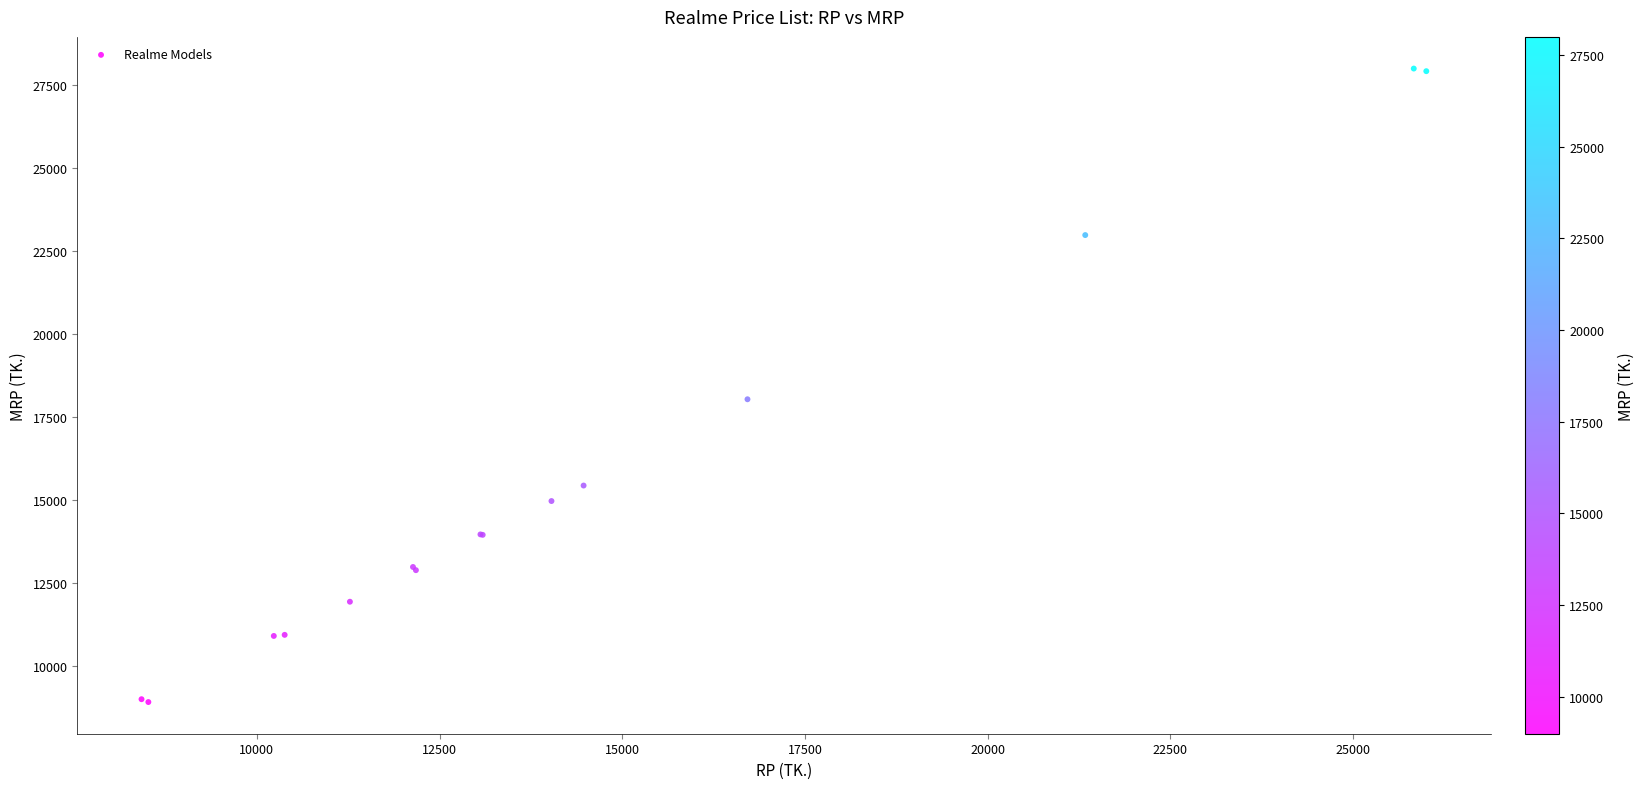

What Y value in the scatter plot is closest to 18467?

18047.0